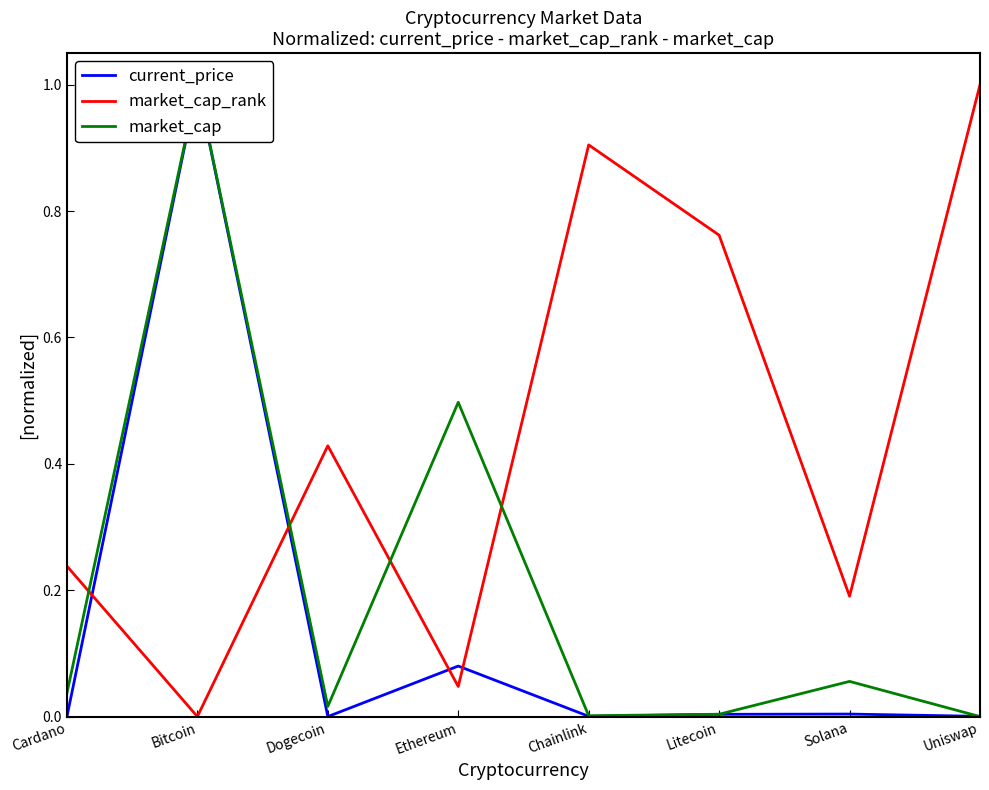

In market_cap_rank, how many points are higher than both neighbors (excluding endpoints)?

2